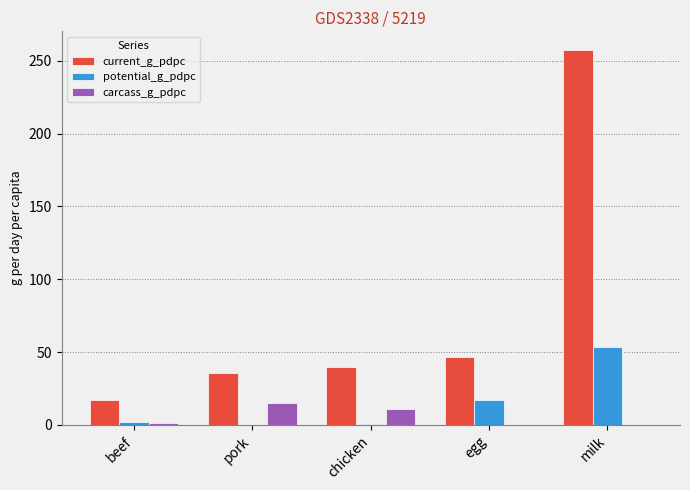

The carcass_g_pdpc series shows 0.0 at egg. True or false?

True